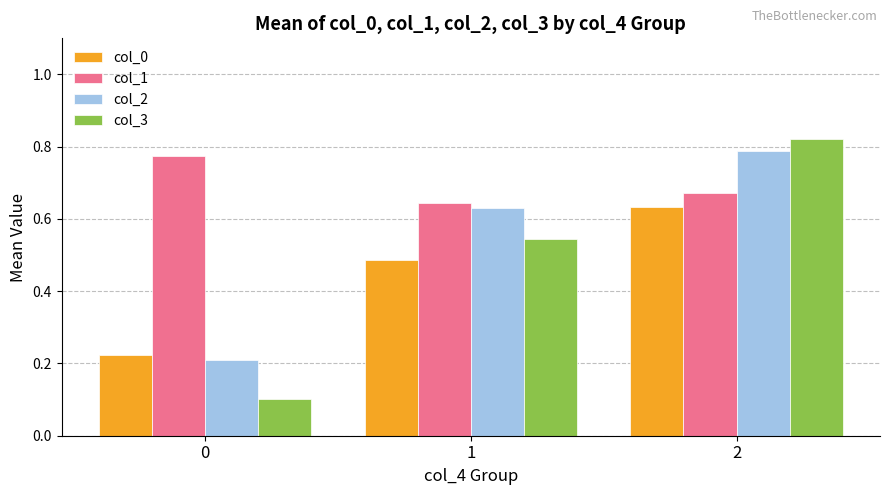

What is the total value across all series at 2?

2.9